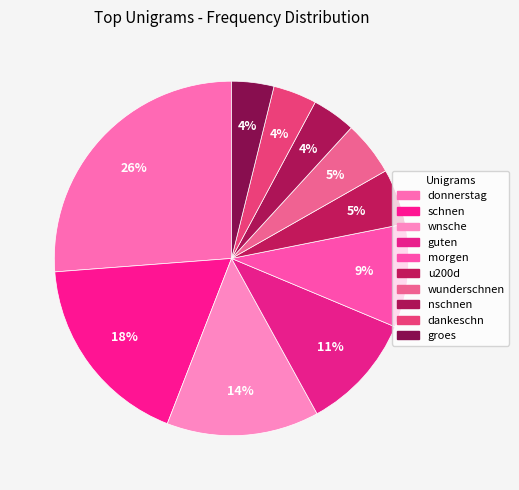

Rank the categories by value from highest to lowest.

donnerstag, schnen, wnsche, guten, morgen, u200d, wunderschnen, nschnen, dankeschn, groes